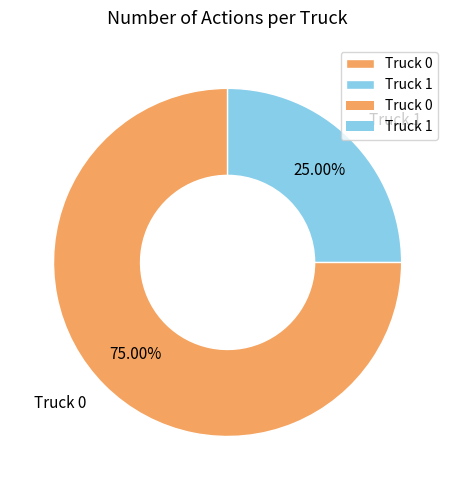

Between Truck 1 and Truck 0, which is larger?

Truck 0